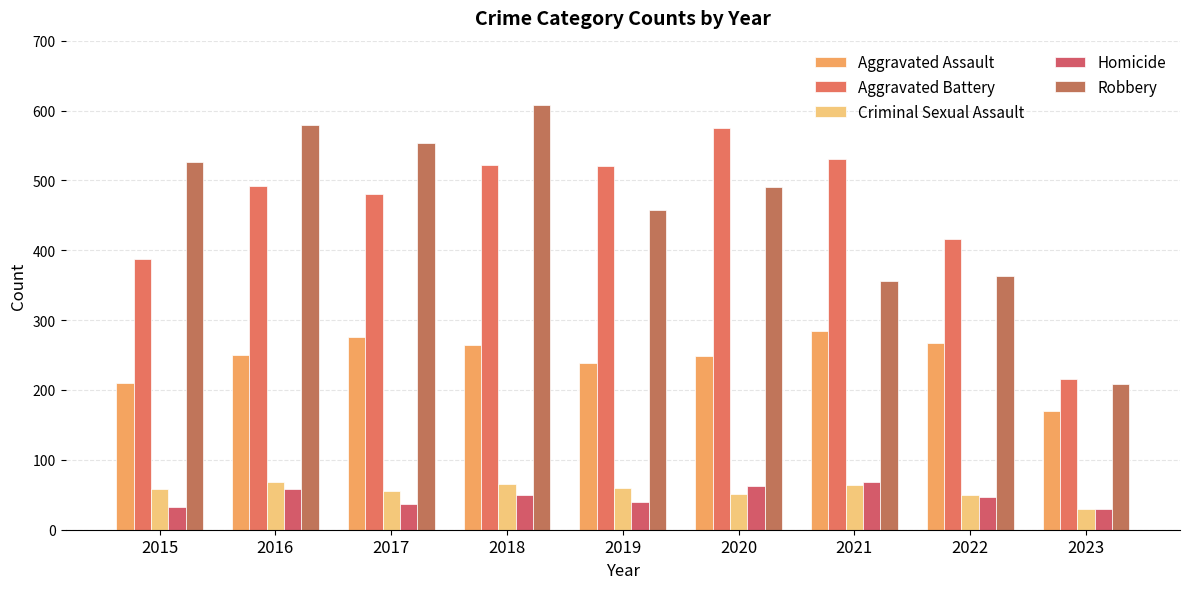

What is the total value across all series at 2019?

1317